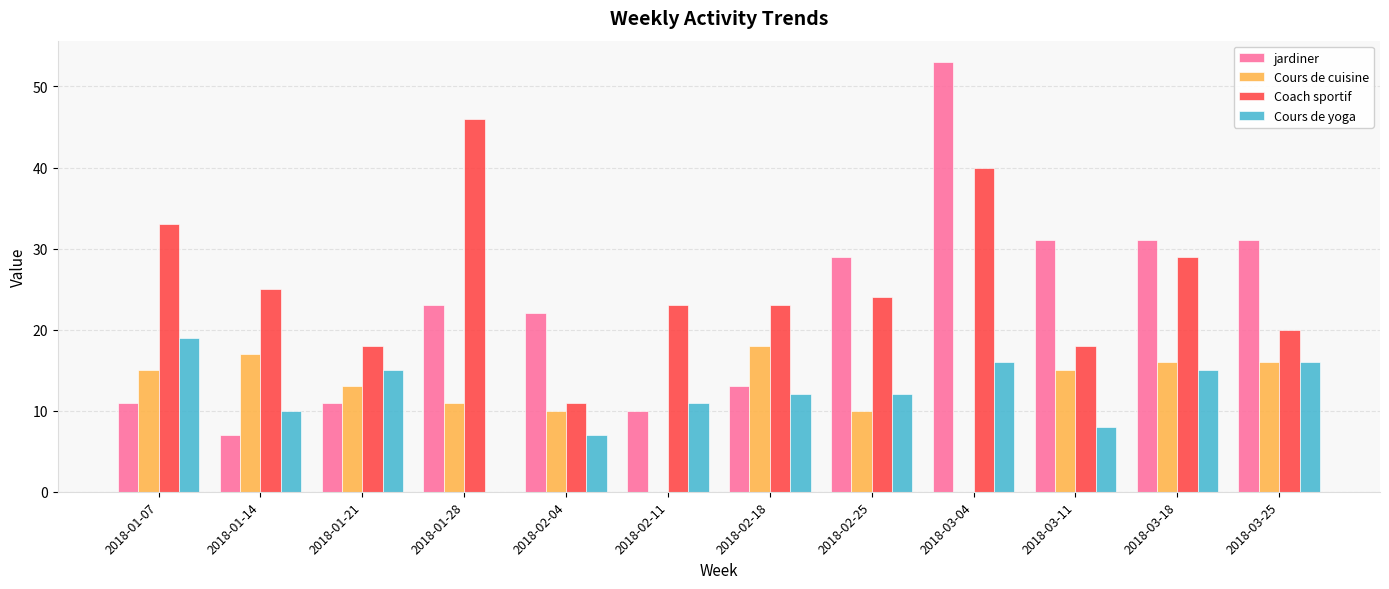

Count the number of categories in the chart.

12